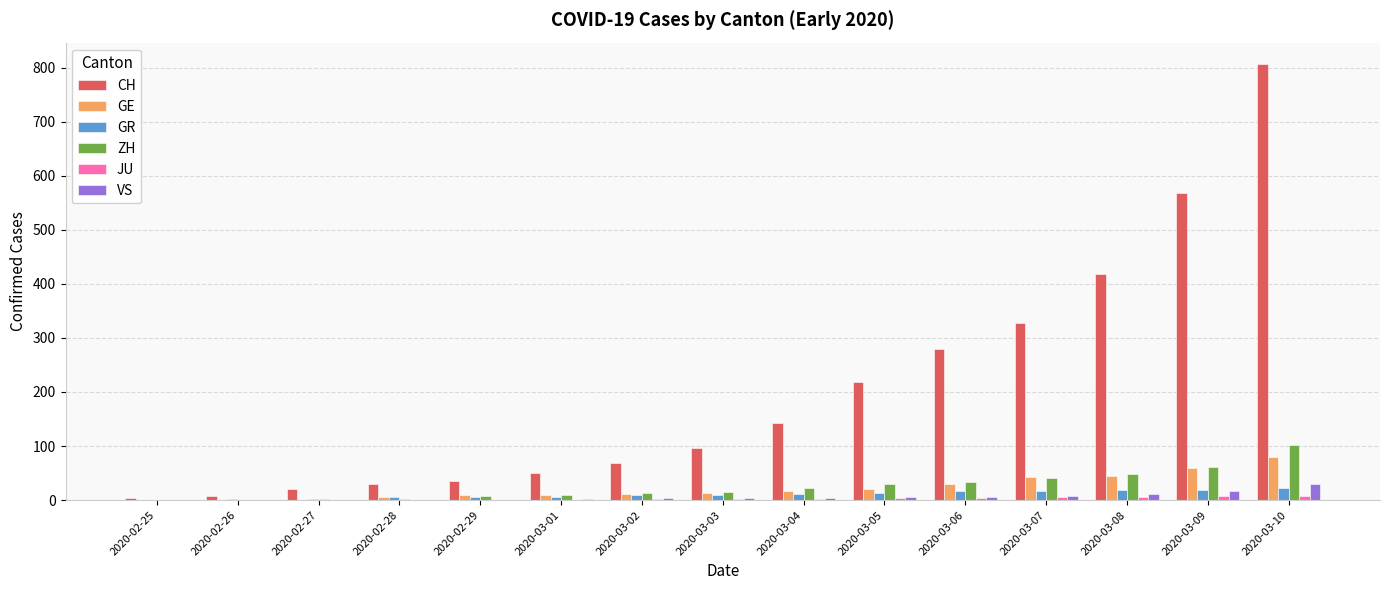

True or false: CH has a value of 20 at 2020-02-27.

True